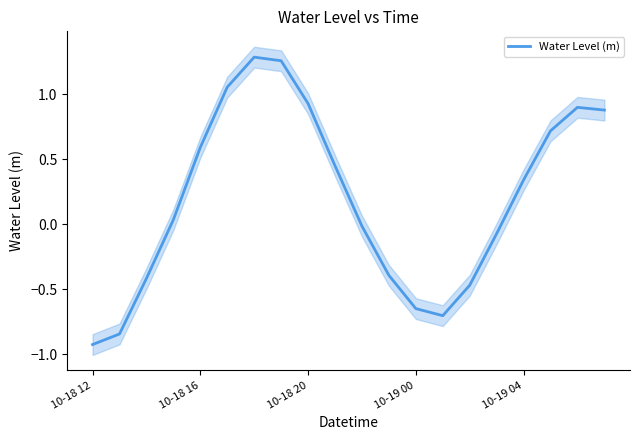

Which has a higher value, 10-19 00 or 10-18 12?

10-19 00